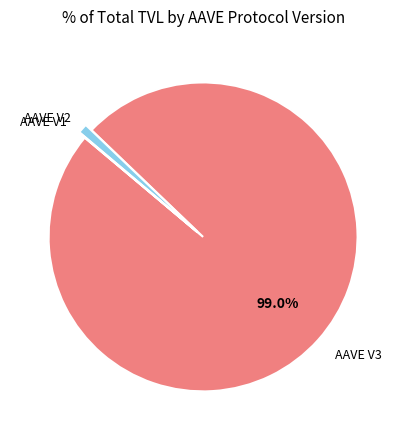

Which has a higher value, AAVE V2 or AAVE V3?

AAVE V3